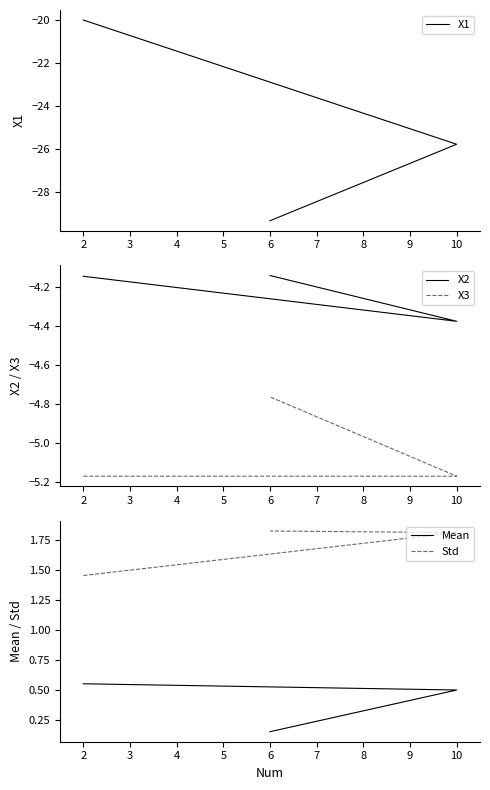

Count the Mean values in the range 0 to 1.

3